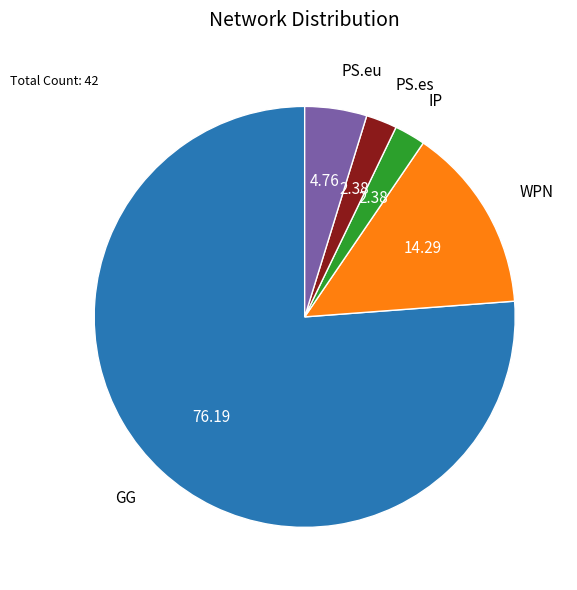

Approximately how many times larger is the value at PS.es compared to IP?

1.0